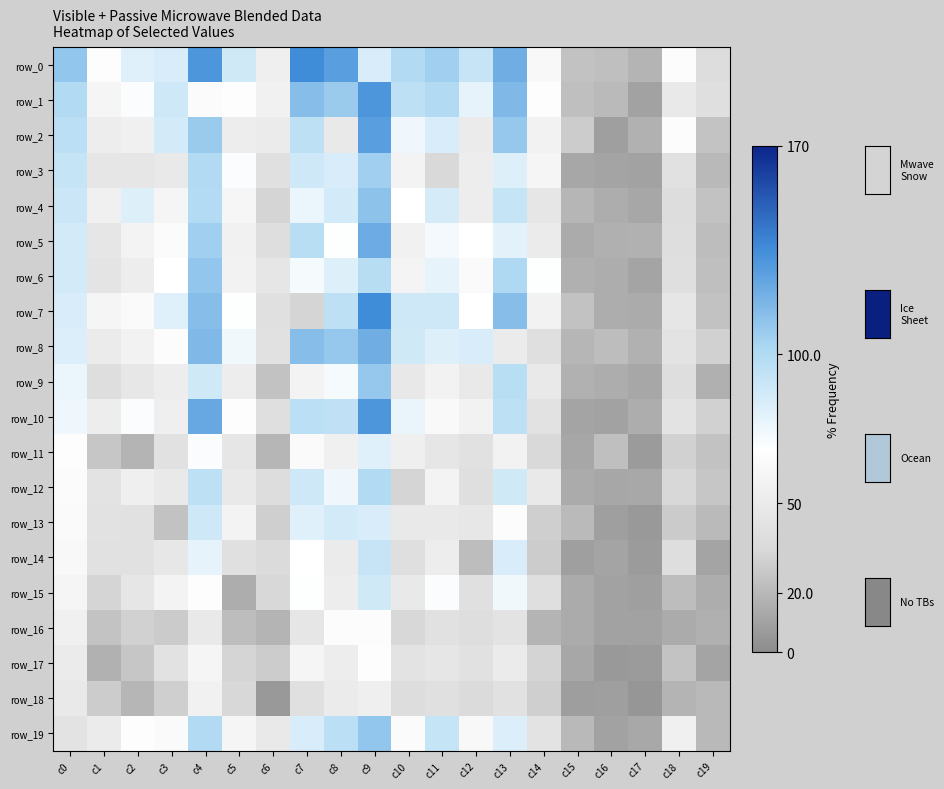

What is the difference between the highest and lowest values at c3?

64